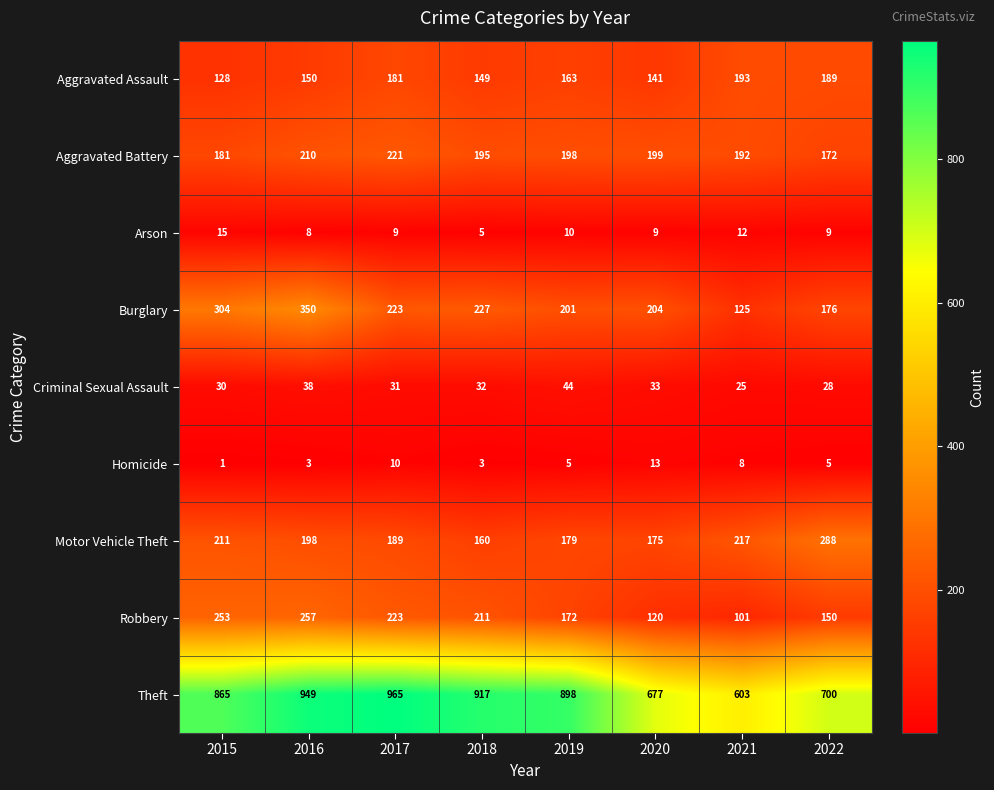

True or false: Burglary has a value of 176 at 2022.

True